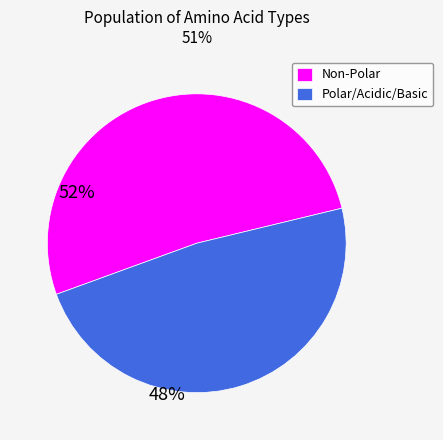

Combined, do Polar/Acidic/Basic and Non-Polar account for over 50%?

Yes